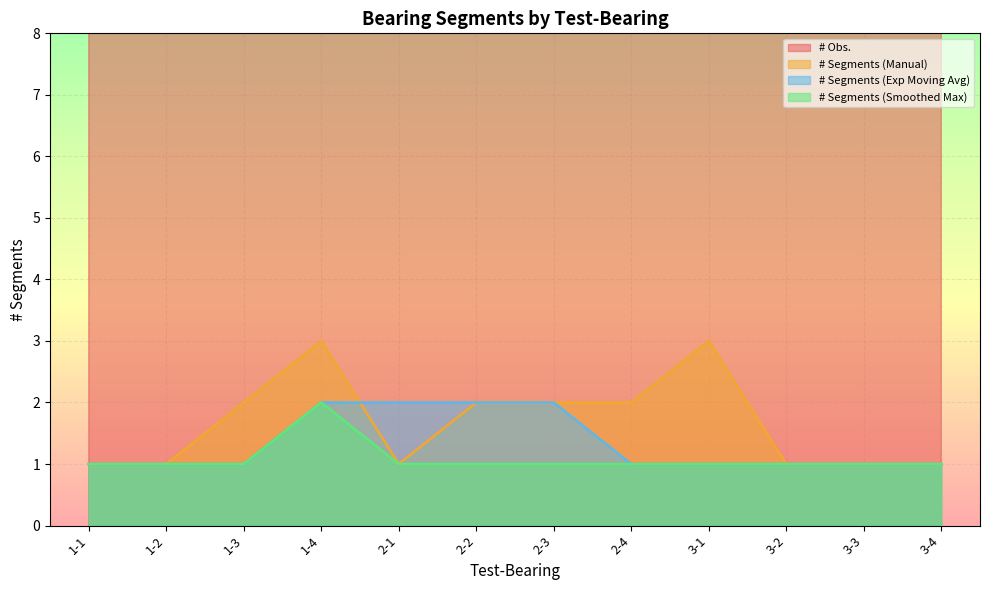

True or false: # Obs. and # Segments (Smoothed Max) cross at least once.

False